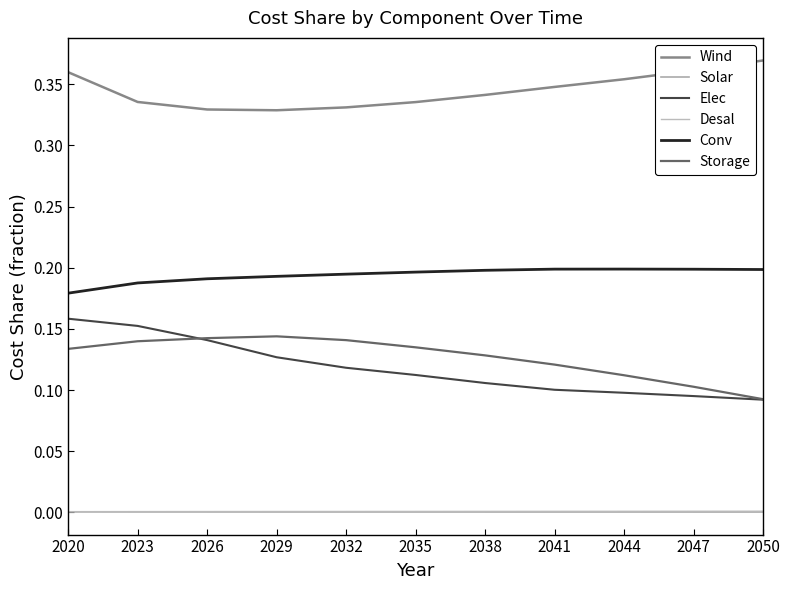

At 2020, list the series in order from largest to smallest.

Wind, Conv, Elec, Storage, Desal, Solar